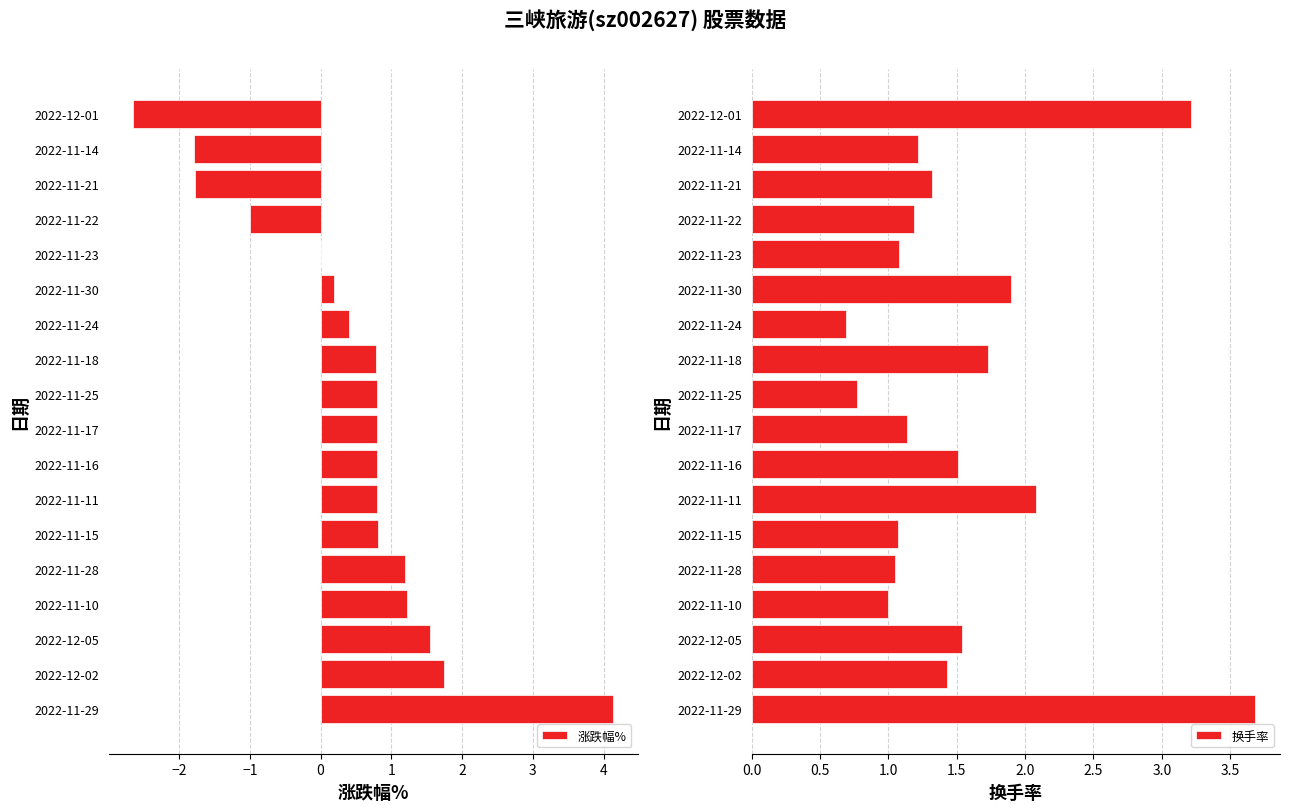

What is the sum of all 涨跌幅% values?

8.0